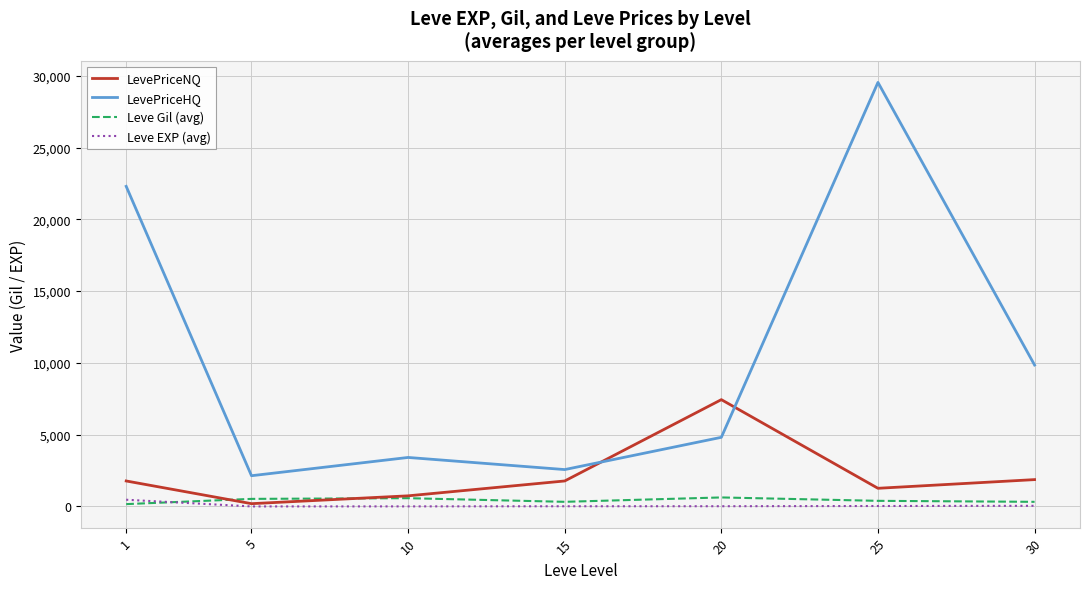

What is the maximum value for LevePriceHQ?

29538.8